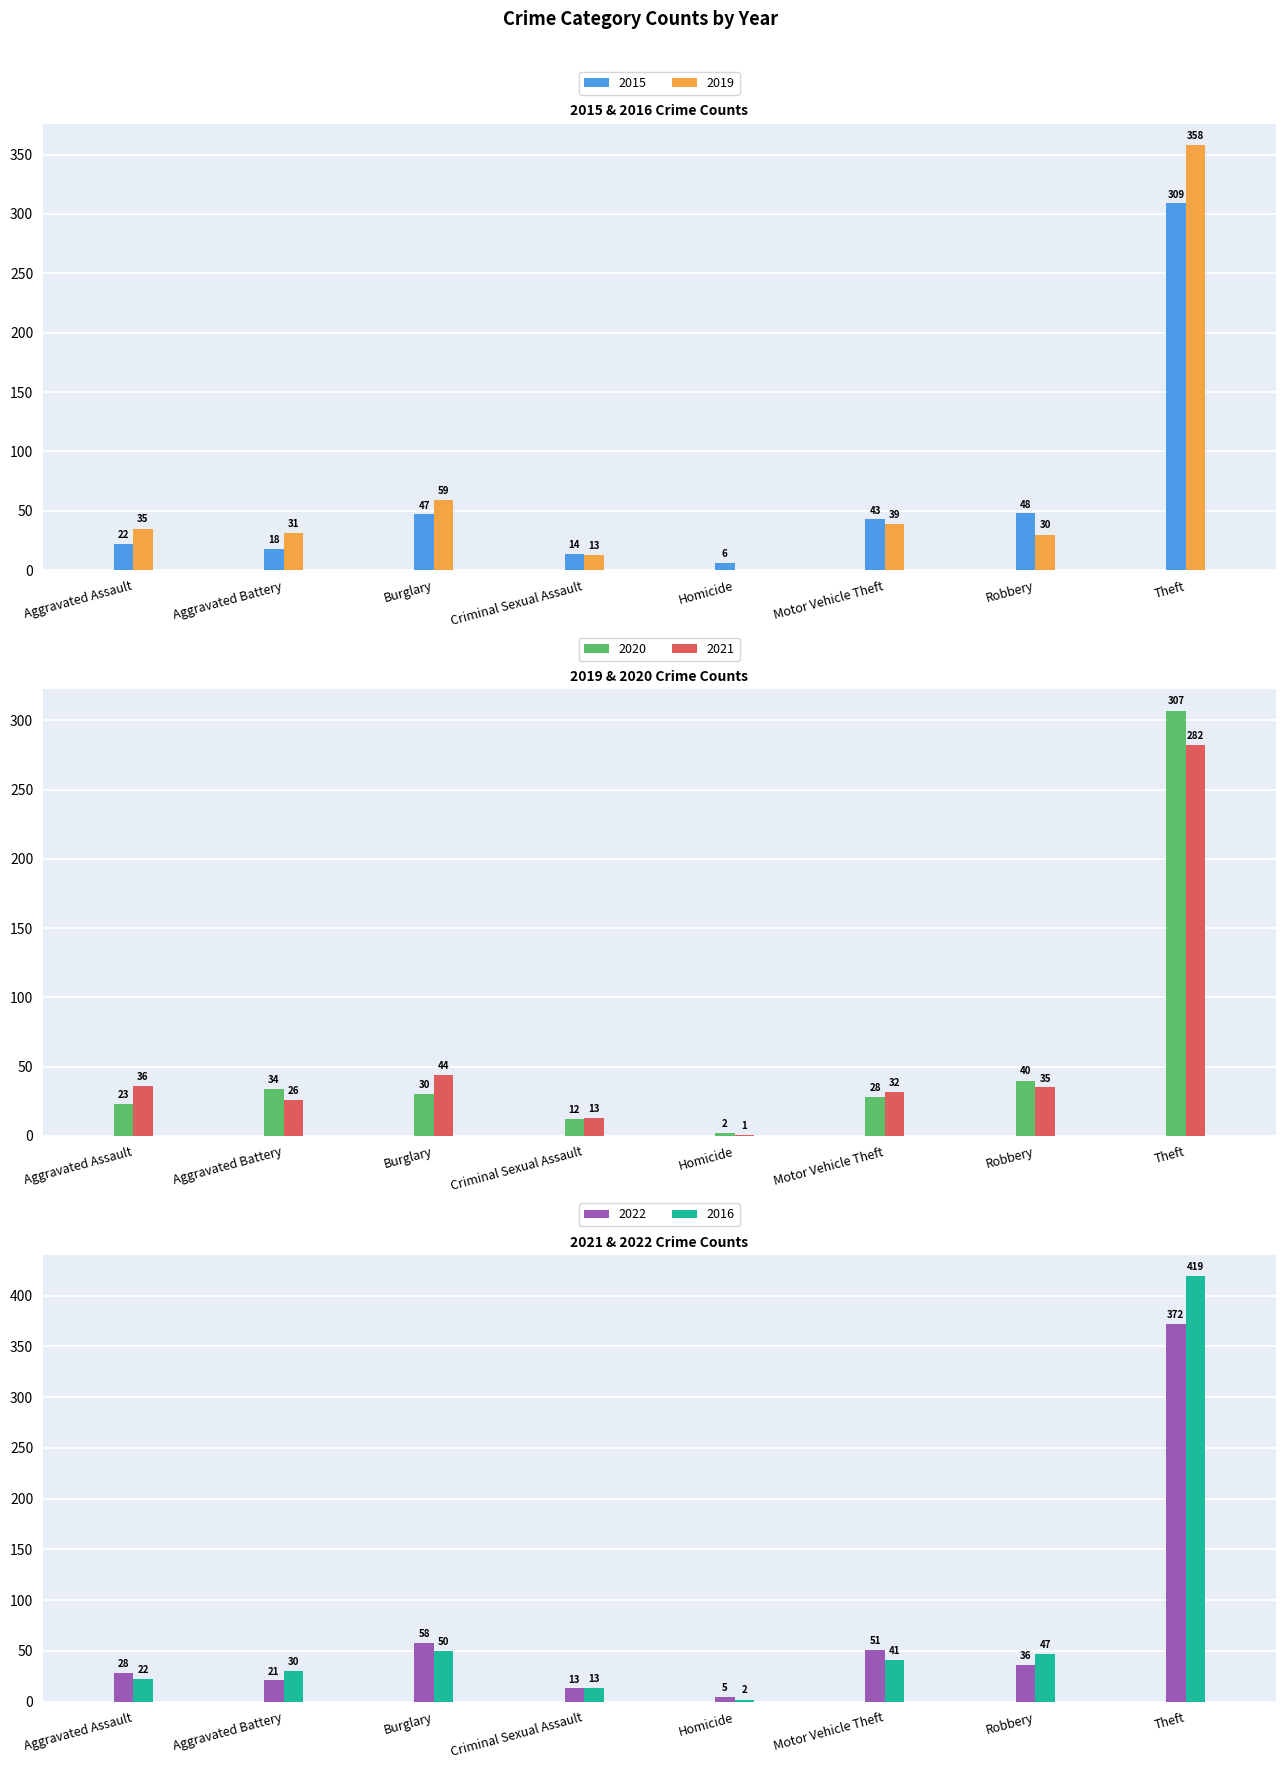

Is the value of 2021 at Aggravated Battery greater than the value of 2016 at Homicide?

Yes